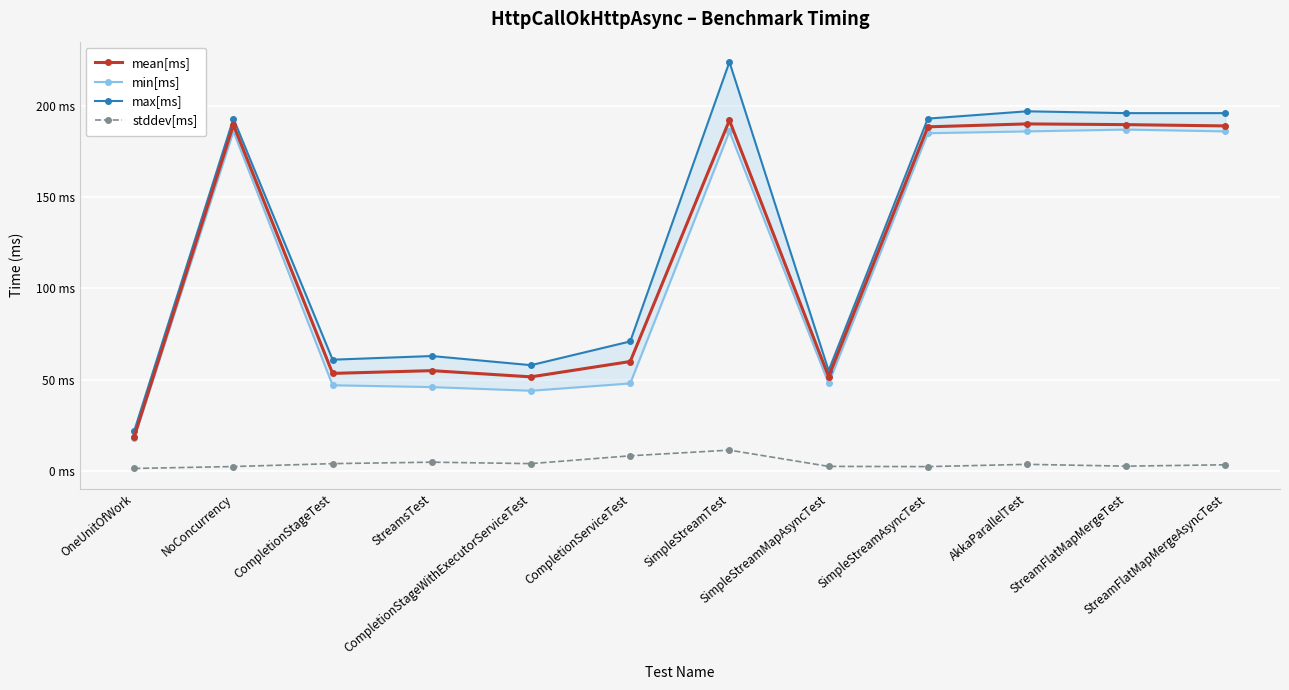

Reading left to right, transcribe all the data shown in this chart.

mean[ms]: 18.9	189.6	53.5	55.0	51.6	60.0	192.1	51.7	188.5	190.1	189.7	189.0
min[ms]: 18.0	186.0	47.0	46.0	44.0	48.0	186.0	48.0	185.0	186.0	187.0	186.0
max[ms]: 22.0	193.0	61.0	63.0	58.0	71.0	224.0	55.0	193.0	197.0	196.0	196.0
stddev[ms]: 1.4	2.5	4.1	4.9	4.1	8.4	11.5	2.6	2.5	3.7	2.7	3.5